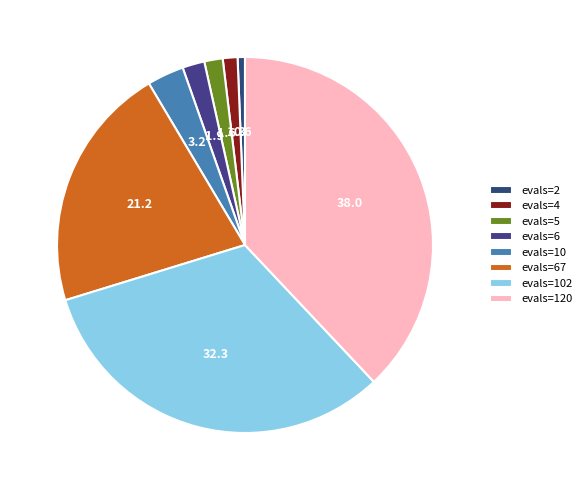

What is the total percentage of evals=6 and evals=2?

2.5%